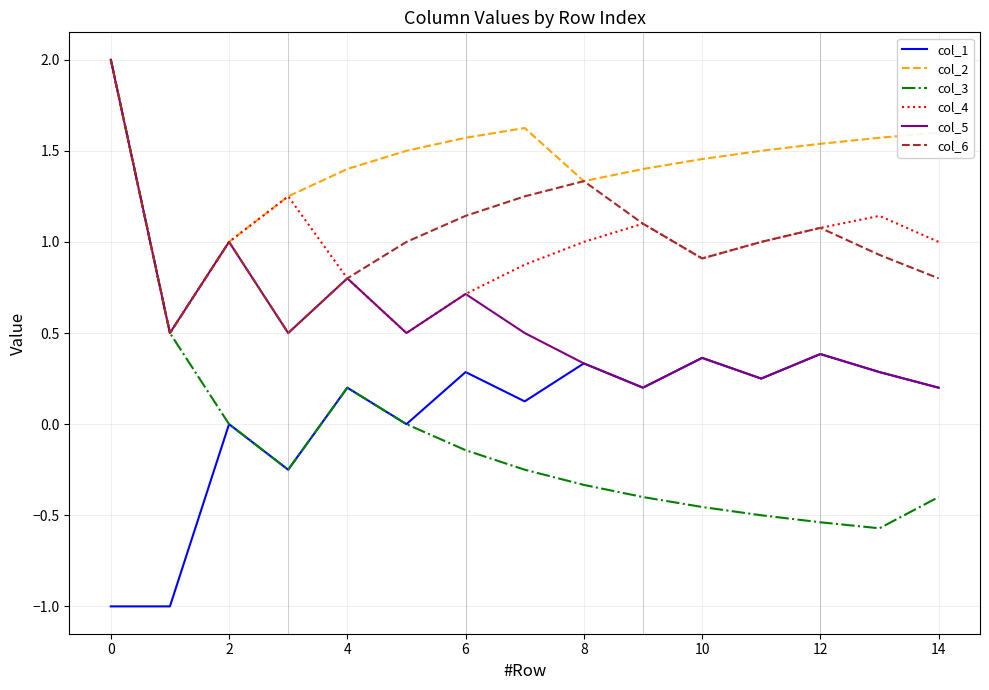

Which series has the widest spread of values?

col_3